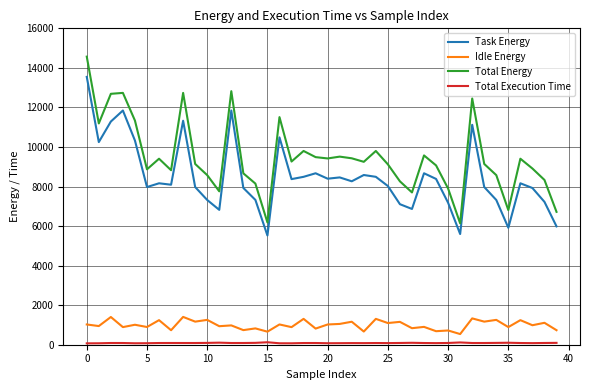

Does the chart have visible grid lines?

Yes